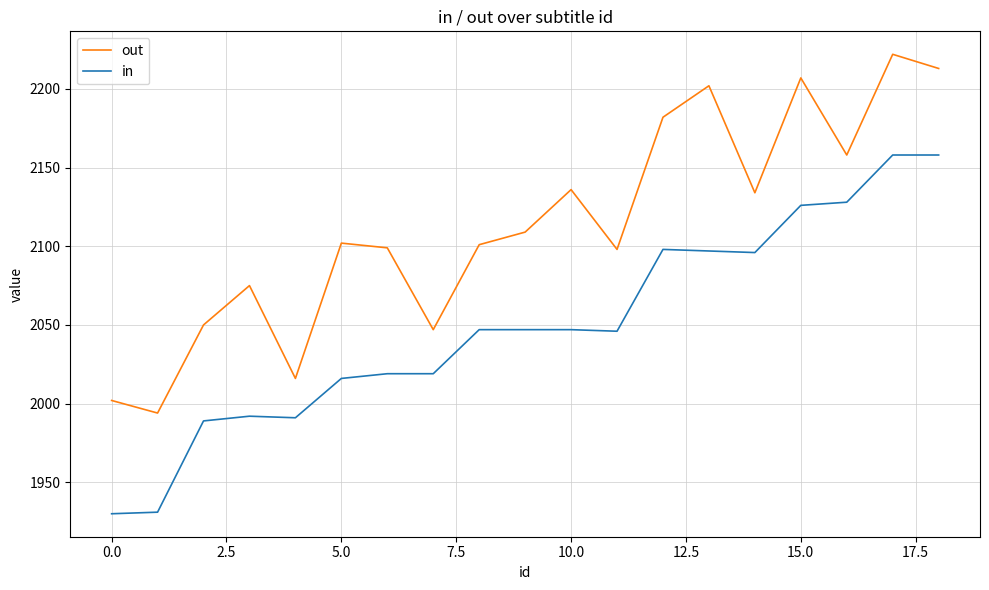

What is the lowest value of the out series?

1994